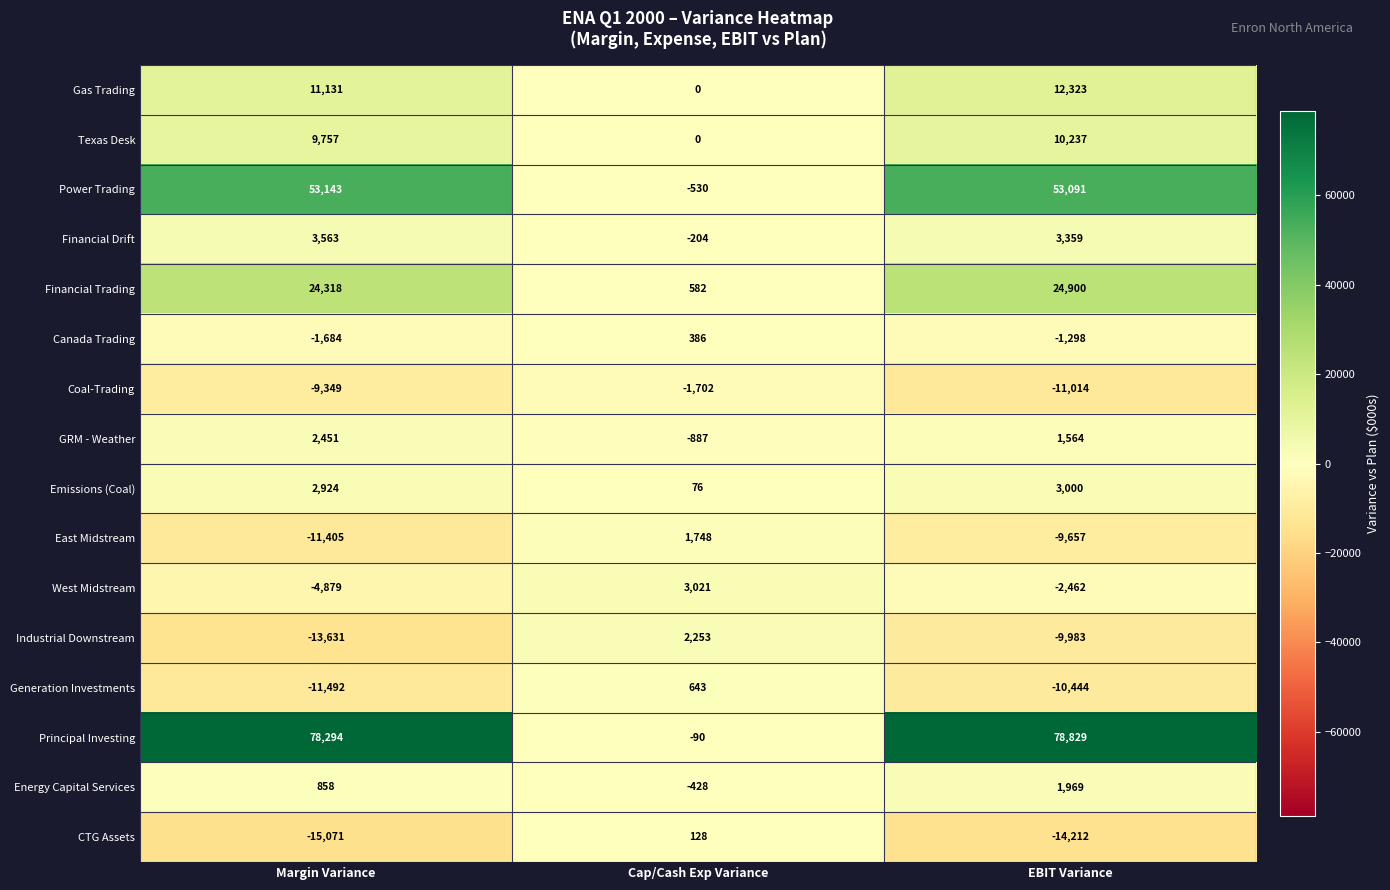

How many data points in Generation Investments are less than -10444?

1